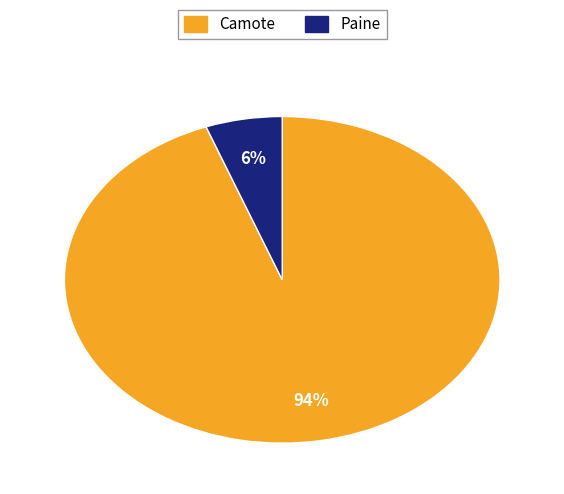

Is the sum of Camote and Paine greater than half?

Yes